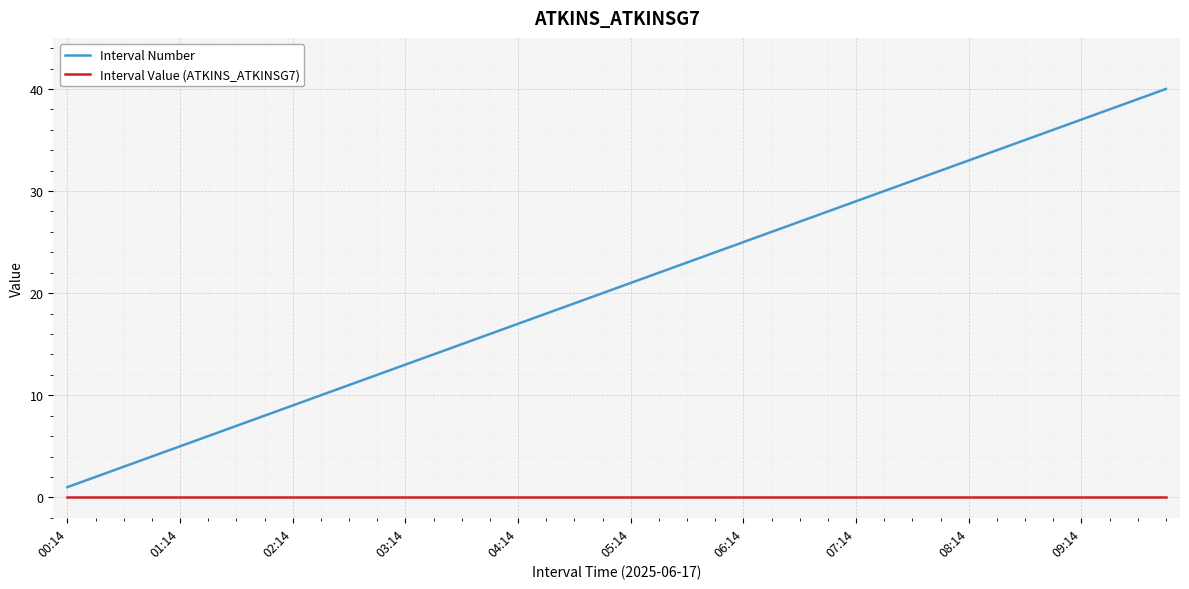

Which series has the widest spread of values?

Interval Number